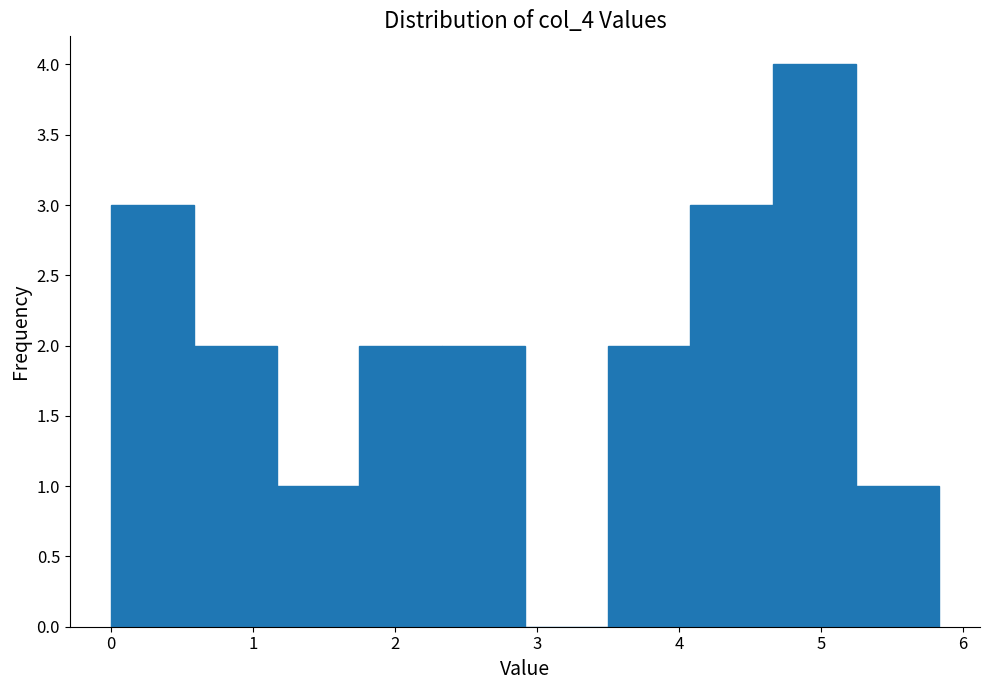

Over which range of the x-axis is the bar tallest?

4.7 to 5.2